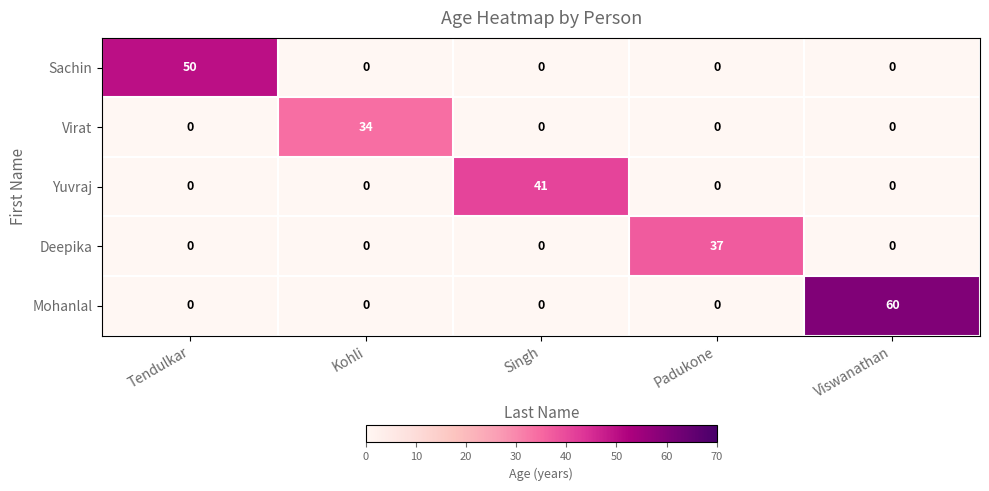

The value of Yuvraj at Padukone is 0. True or false?

True